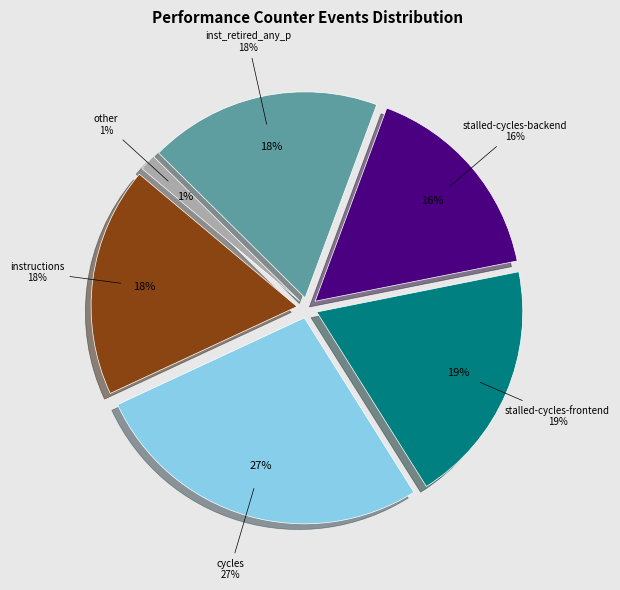

What is the largest slice in the pie chart?

cycles